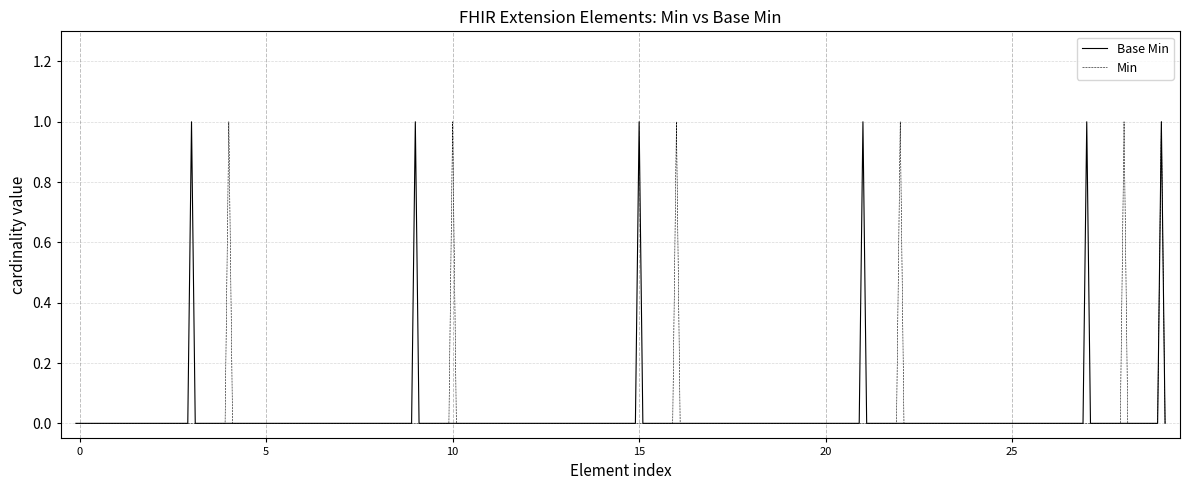

Does the chart have visible grid lines?

Yes